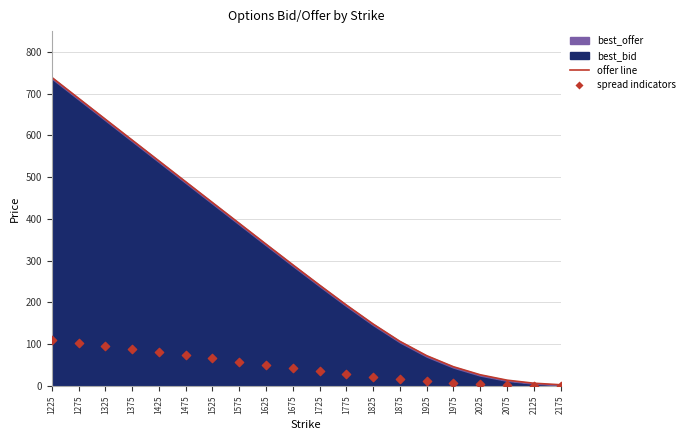

Is the value of offer line at 1425 greater than the value of spread indicators at 1925?

Yes